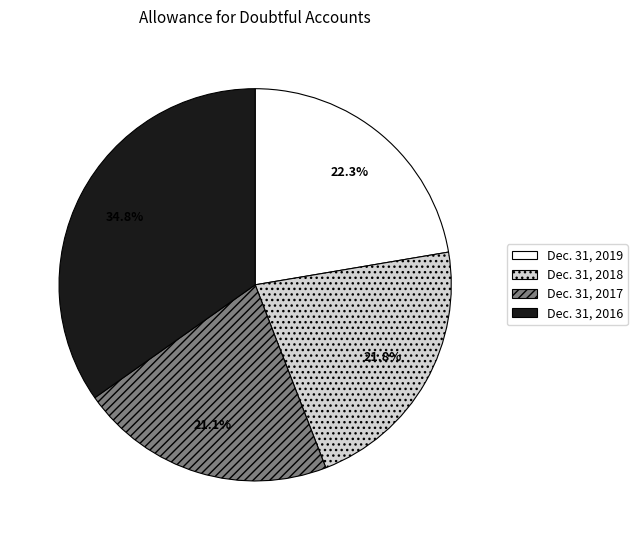

Which slice is the largest?

Dec. 31, 2016